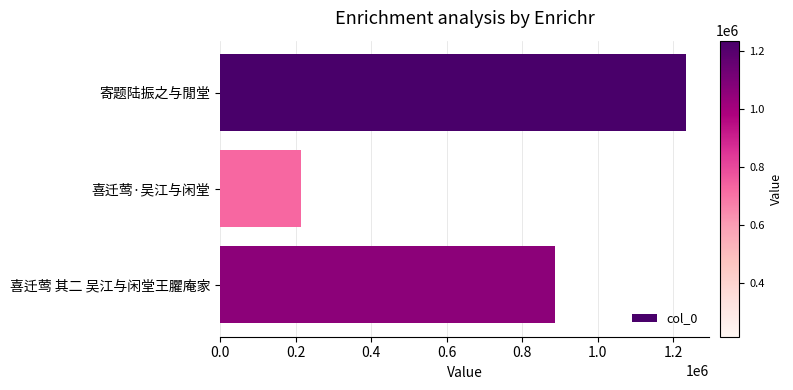

Count the values in the range 213141 to 1234273.

3